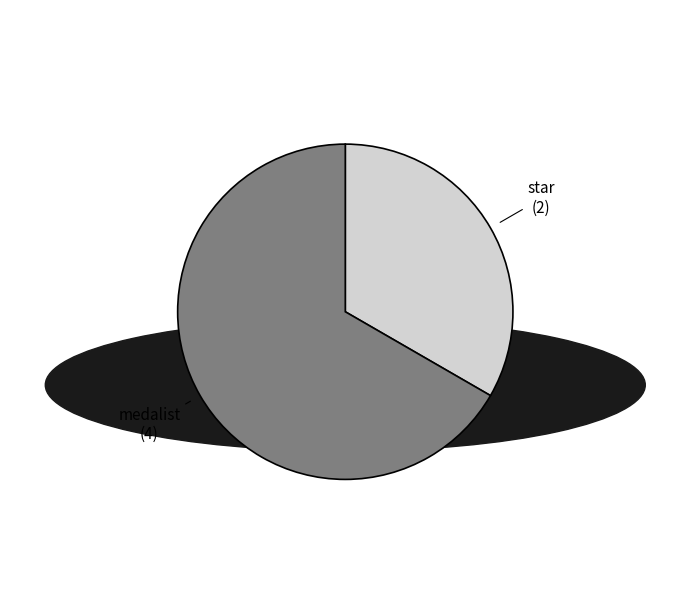

Is it true that star is 33% of the pie?

True